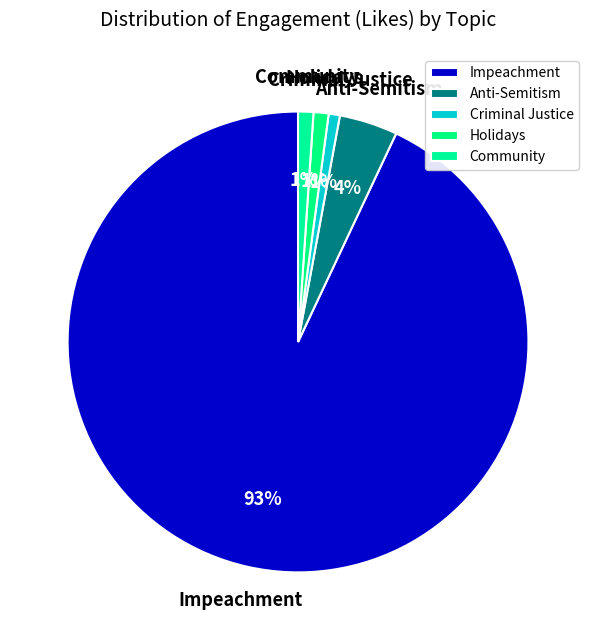

Combined, do Community and Impeachment account for over 50%?

Yes